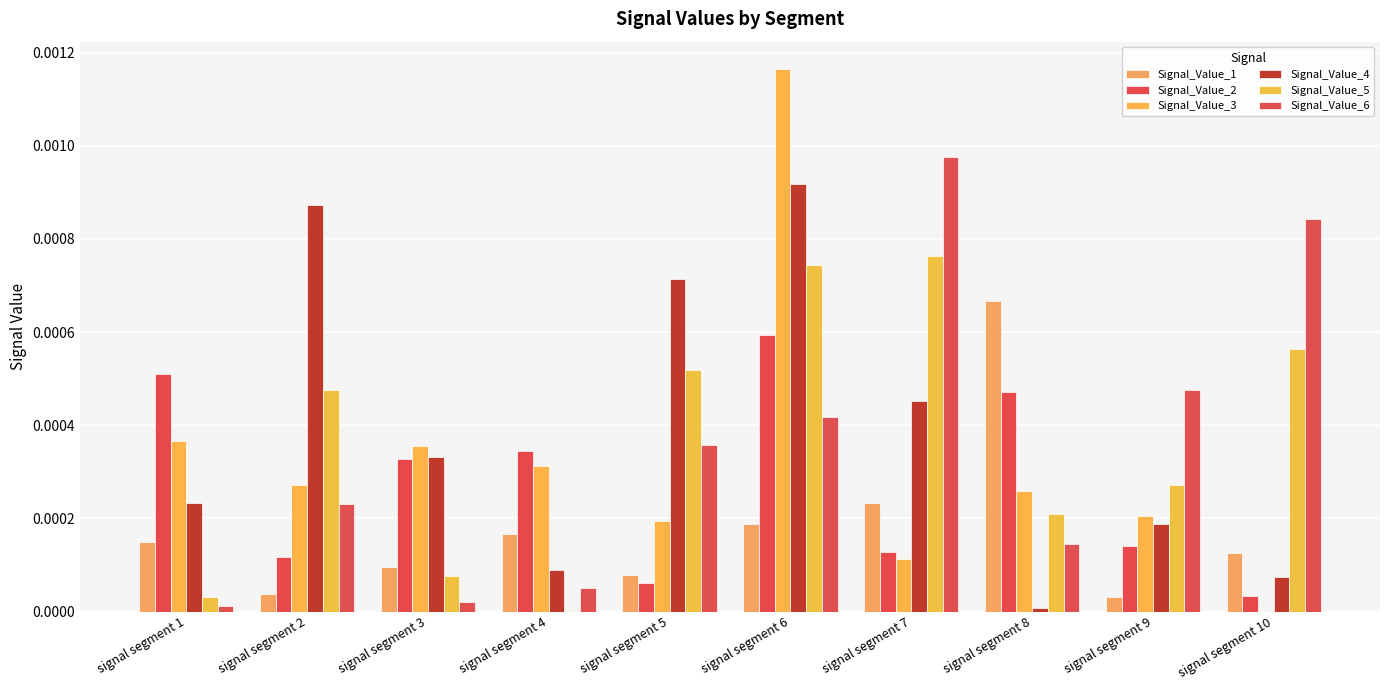

The value of Signal_Value_1 at signal segment 8 is 0.0. True or false?

False